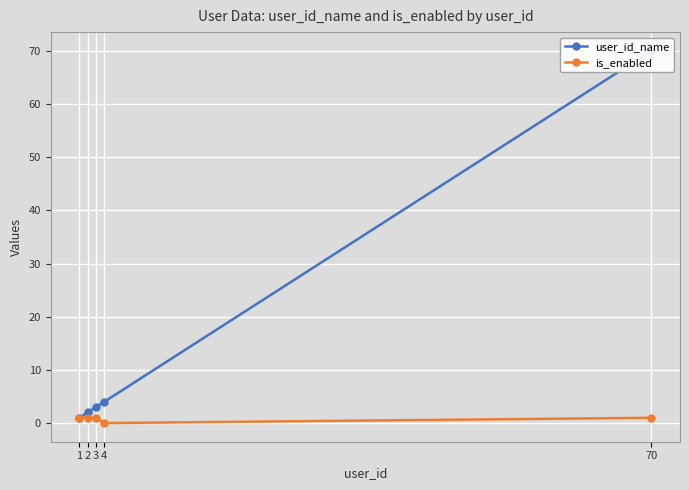

What is the value of the is_enabled point at the 3rd from the left?

1